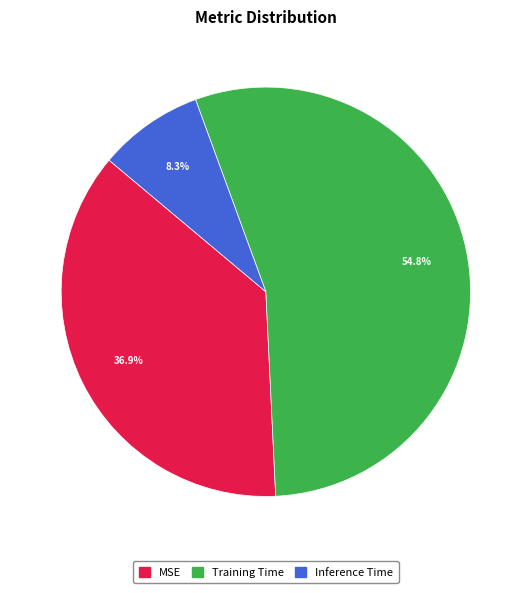

Which has a higher value, Inference Time or MSE?

MSE